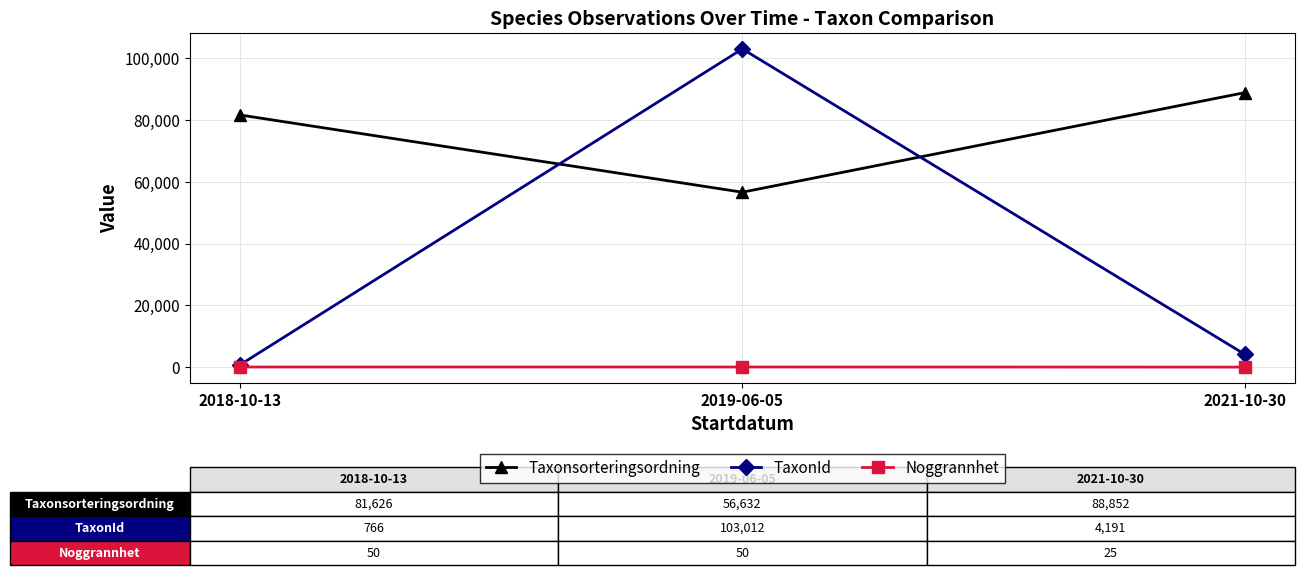

What is the total value across all series at 2018-10-13?

82442